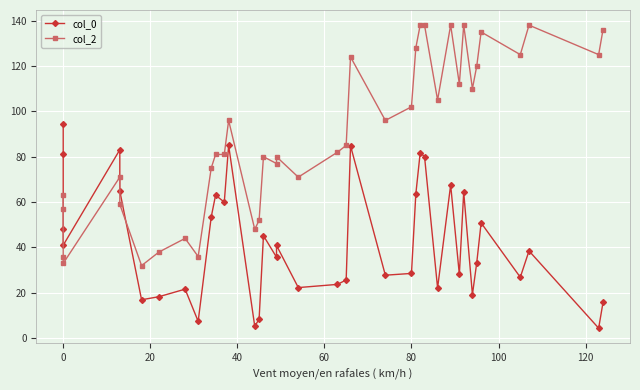

Which series has the largest total across all categories?

col_2